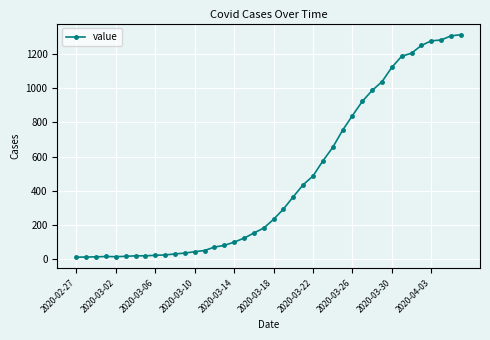

What is the sum of all values?

18597